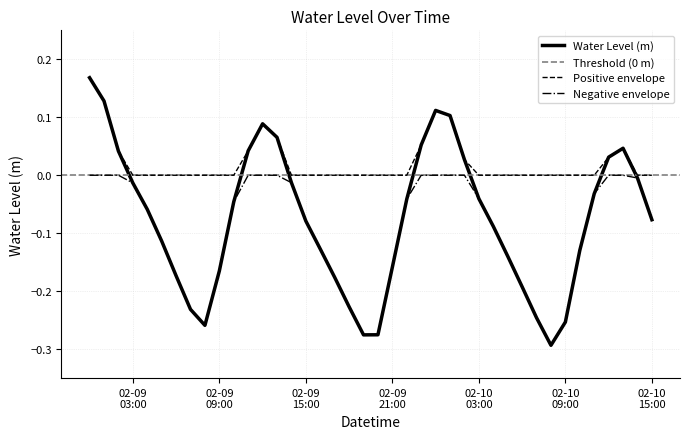

The value at 2023-02-09 01:00:00 is 0.1. True or false?

True